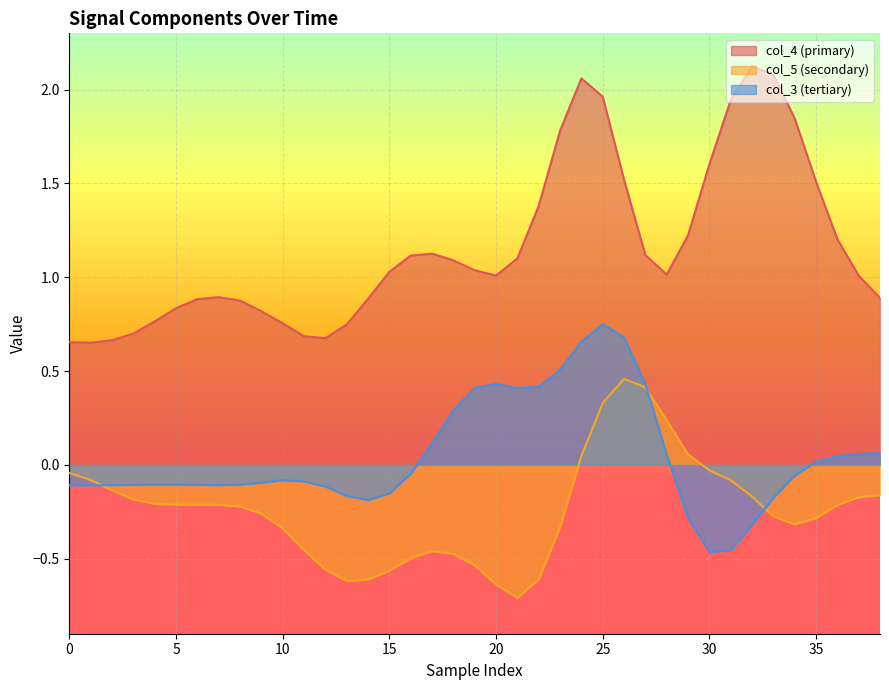

Where does the col_5 series first go above 0?

24